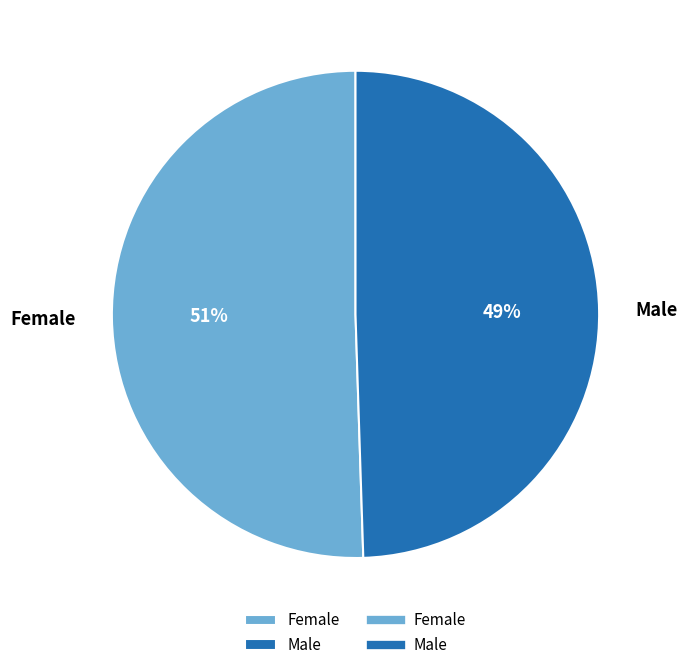

Which category has the biggest portion of the pie?

Female